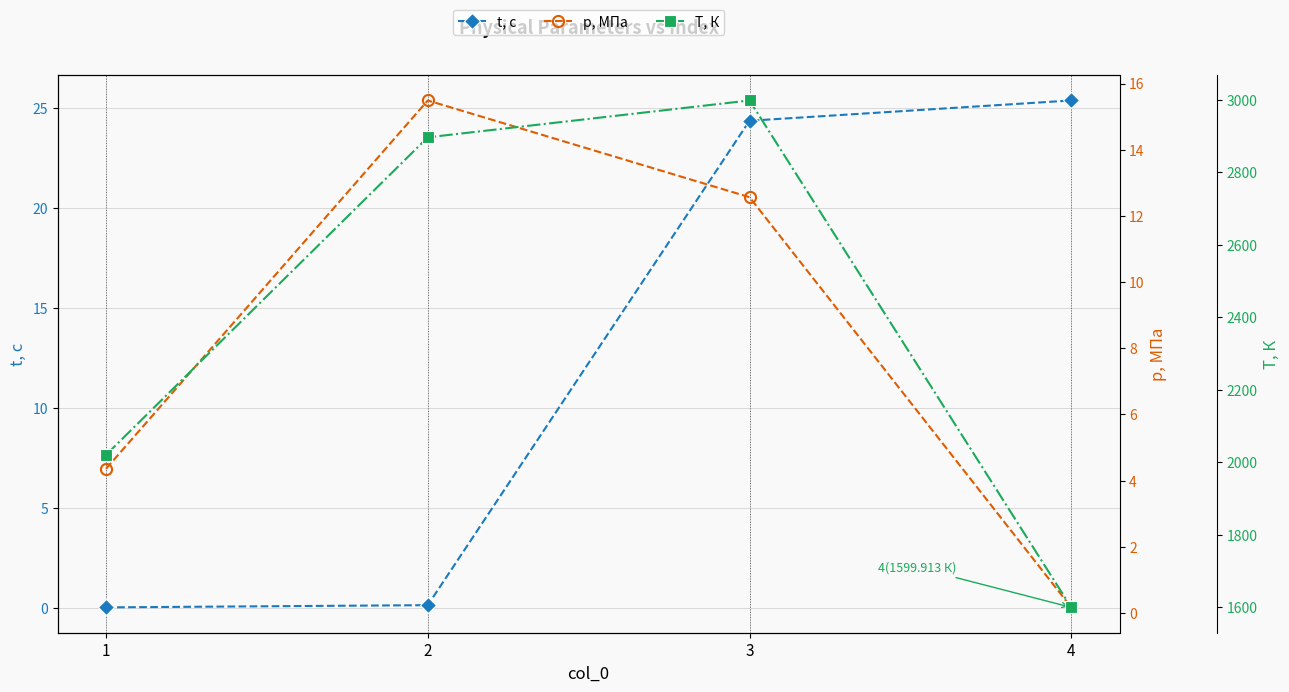

Reading left to right, transcribe all the data shown in this chart.

t, с: 0.0	0.1	24.4	25.4
p, МПа: 4.4	15.5	12.6	0.2
T, К: 2020.7	2897.0	2998.7	1599.9